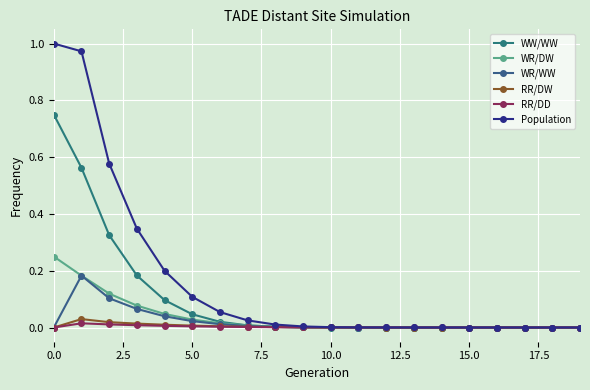

How many series are shown in this chart?

6